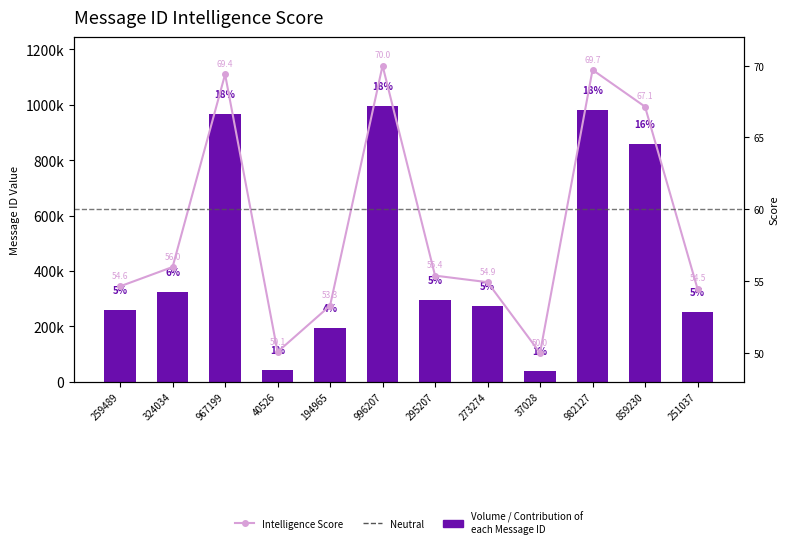

How many series are shown in this chart?

2